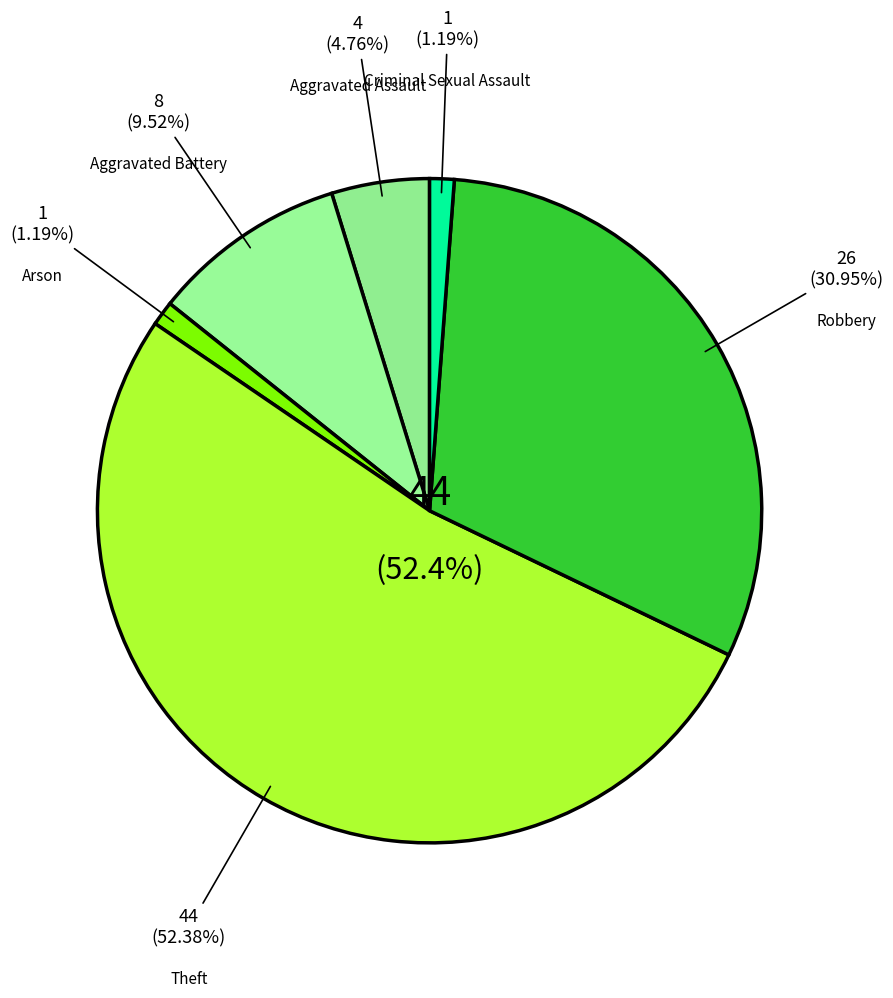

Count the number of slices in the pie.

6